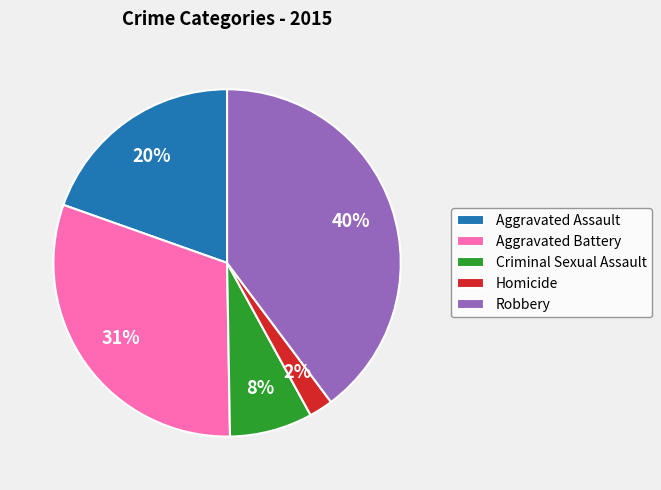

Rank the categories by value from lowest to highest.

Homicide, Criminal Sexual Assault, Aggravated Assault, Aggravated Battery, Robbery